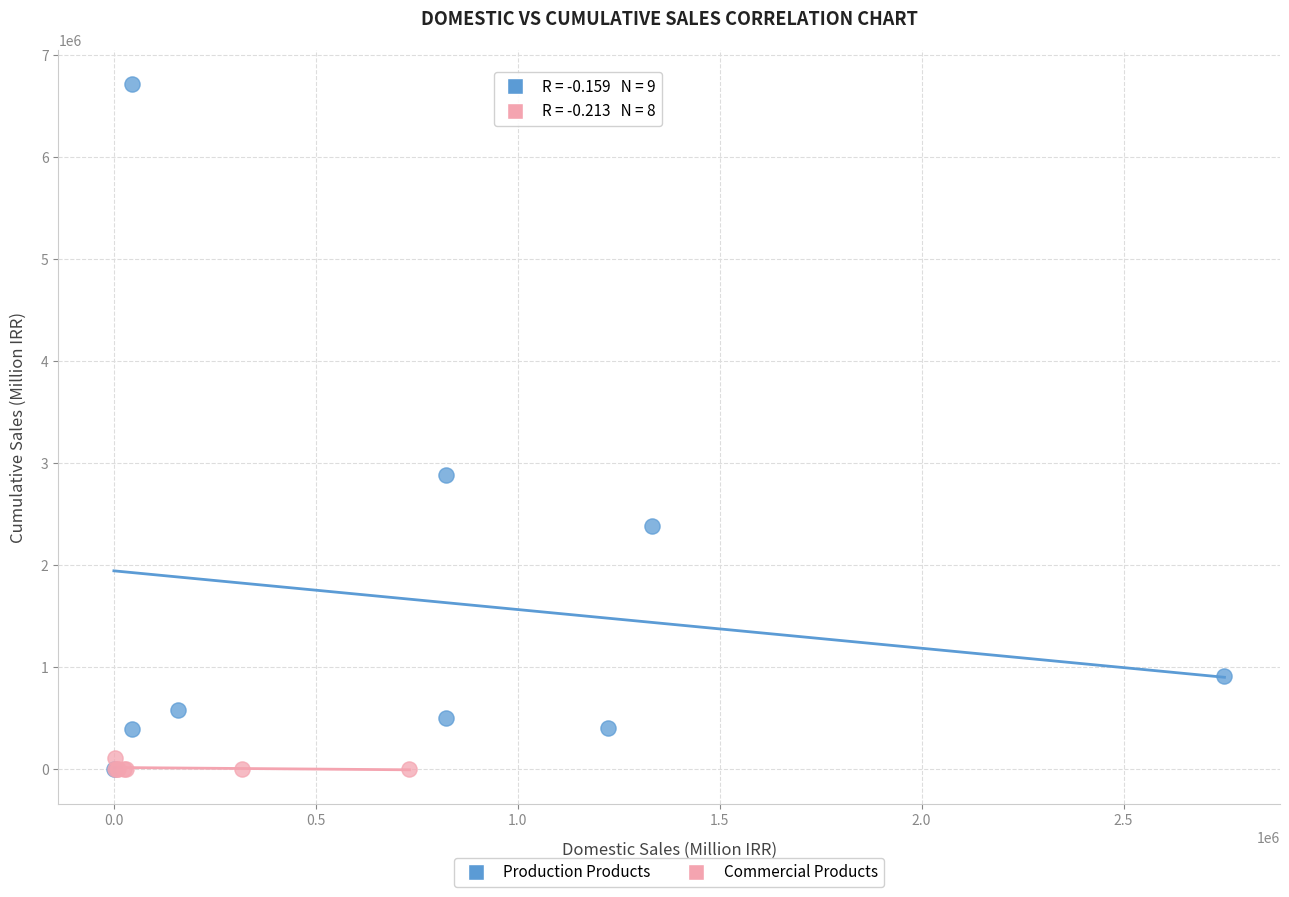

What are all the series names shown in the legend?

Production Products, Commercial Products